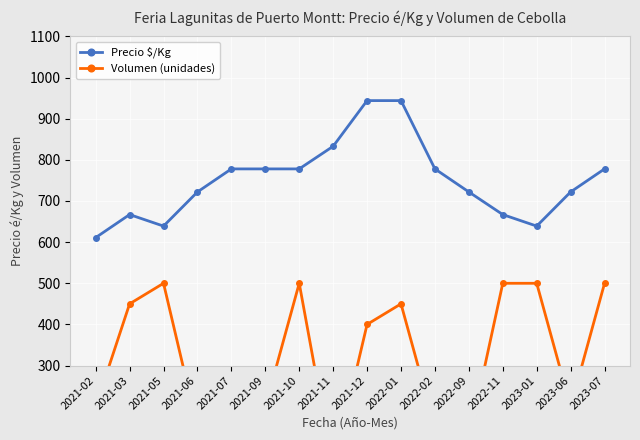

What is the label of the 6th point from the right?

2022-02